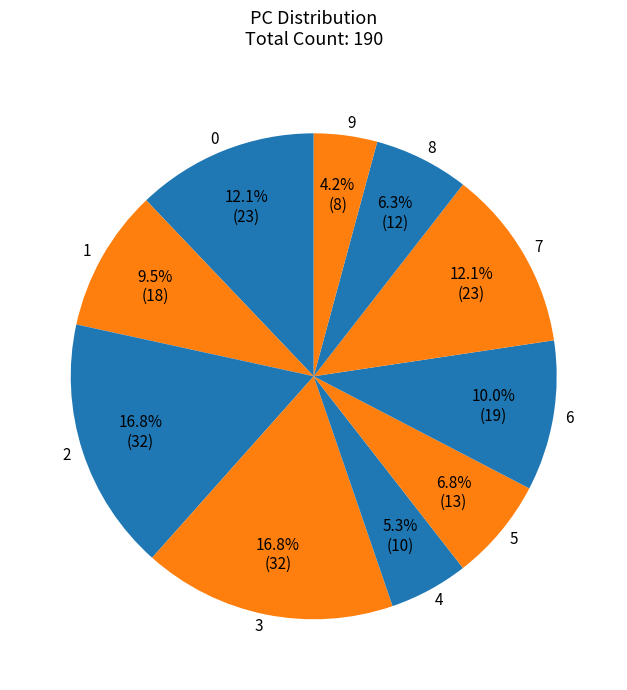

What portion of the pie excludes 0?

87.9%